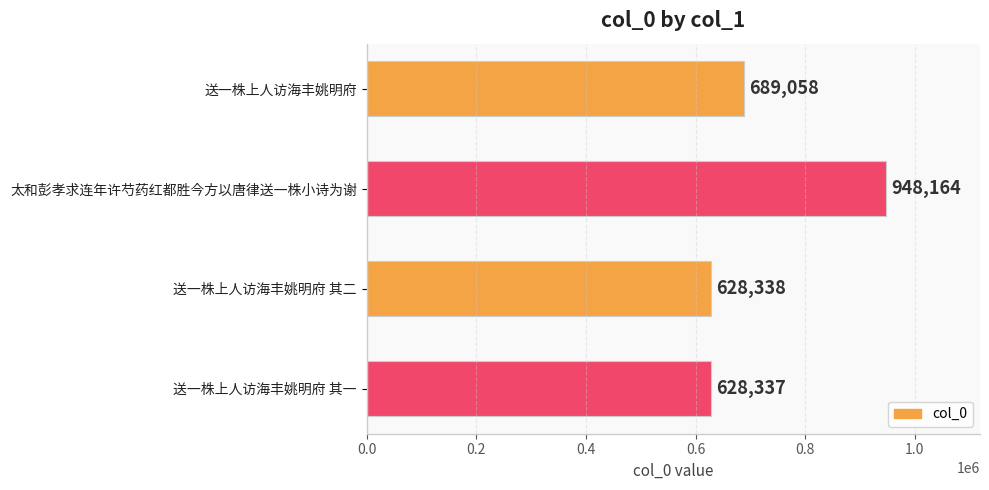

How many bars are there in total?

4